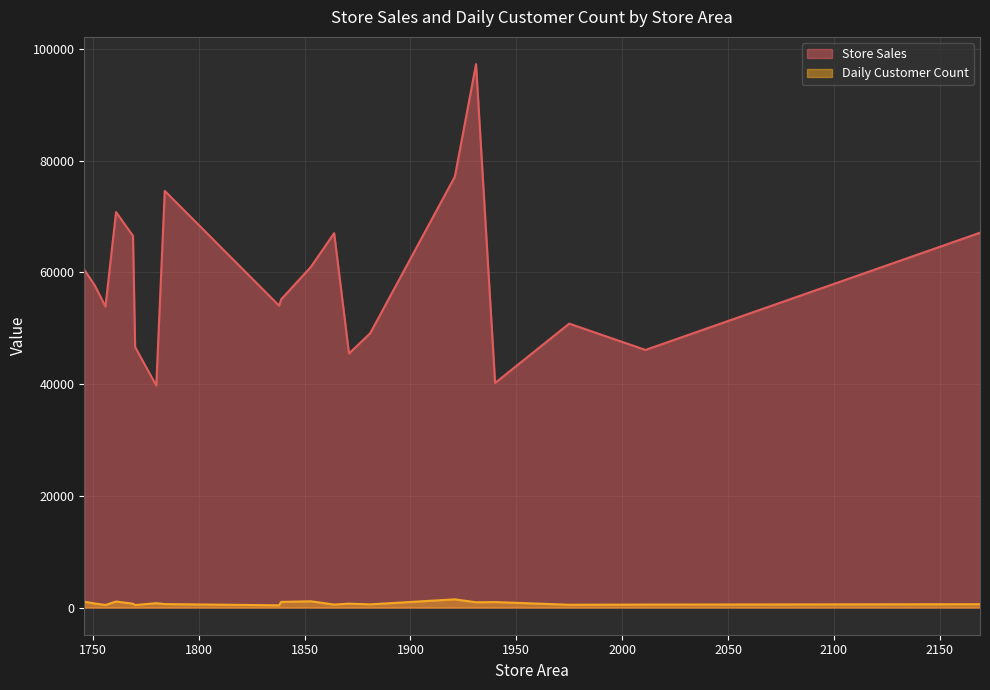

Count the number of categories in the chart.

20